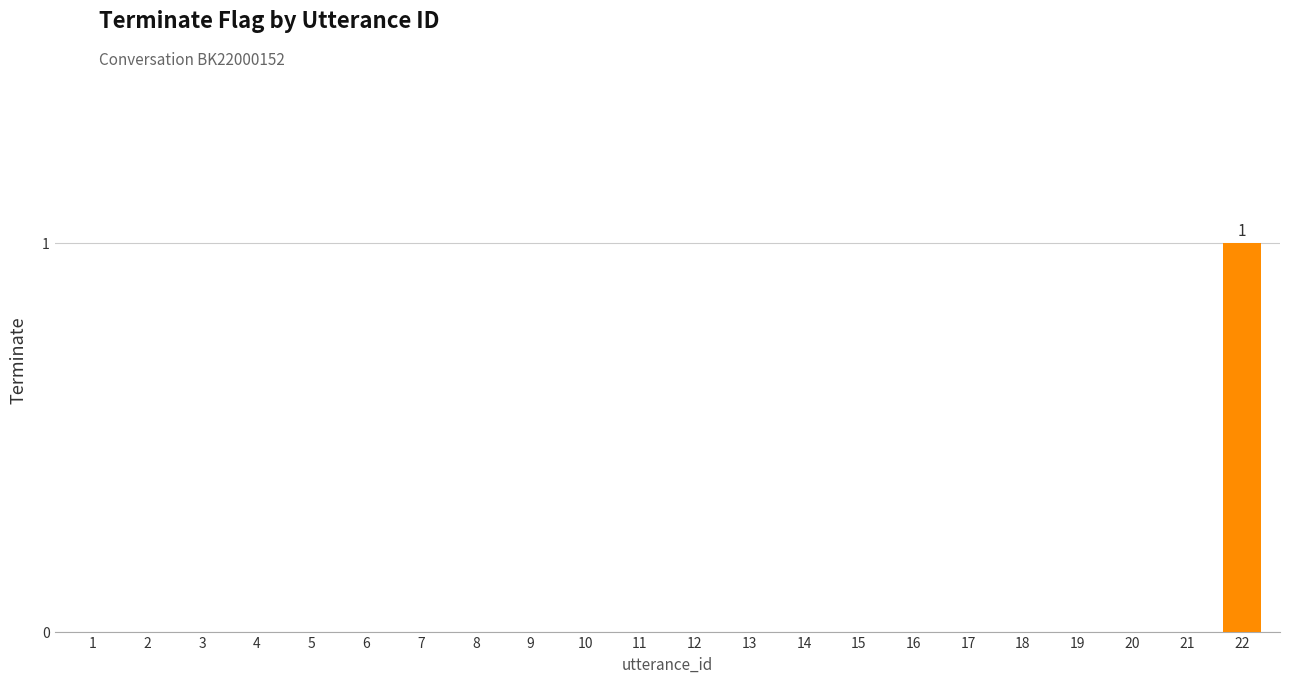

Which label corresponds to the largest value in the chart?

22